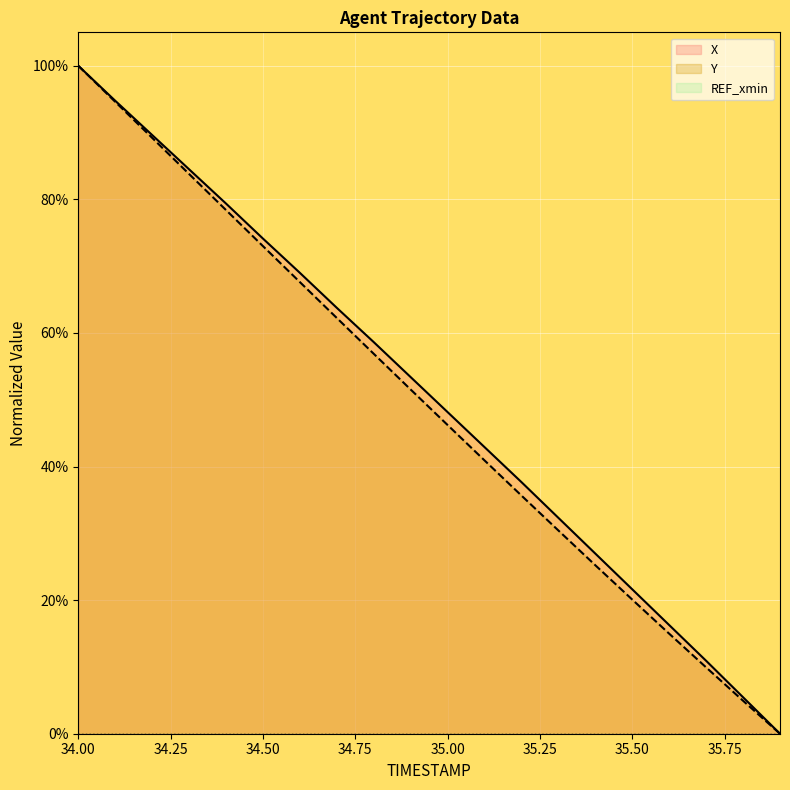

Which series has the largest range (max minus min)?

X